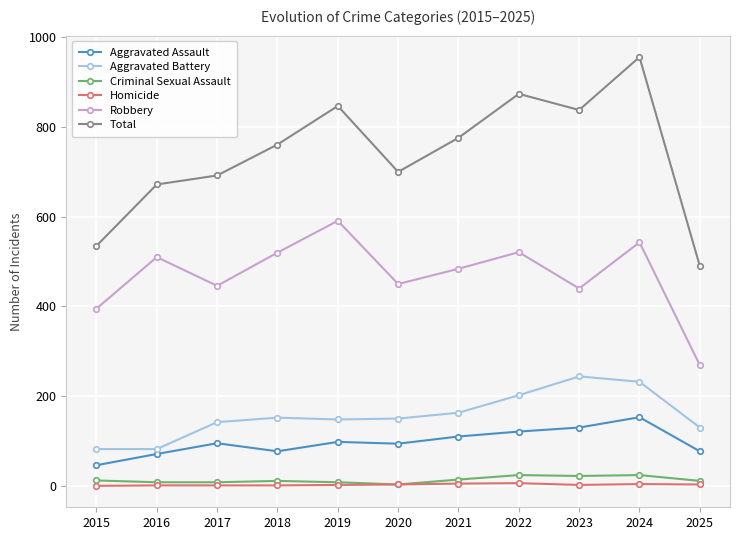

List the series in order of their peak value, highest first.

Total, Robbery, Aggravated Battery, Aggravated Assault, Criminal Sexual Assault, Homicide